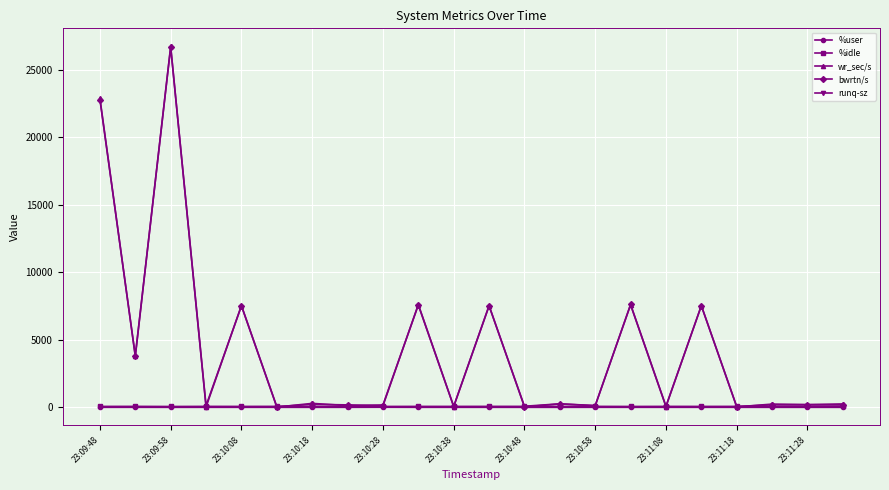

Which series has the largest range (max minus min)?

wr_sec/s